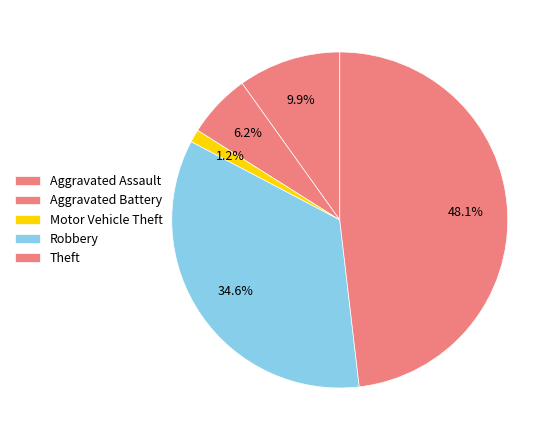

Which slice is the smallest?

Motor Vehicle Theft